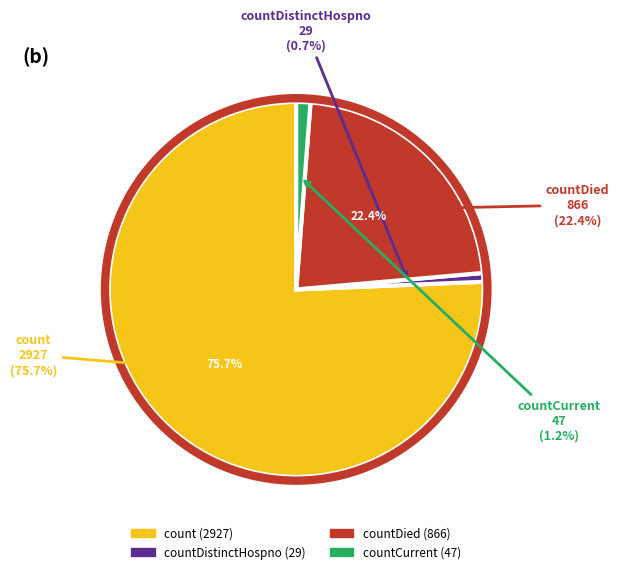

Which category has the biggest portion of the pie?

count